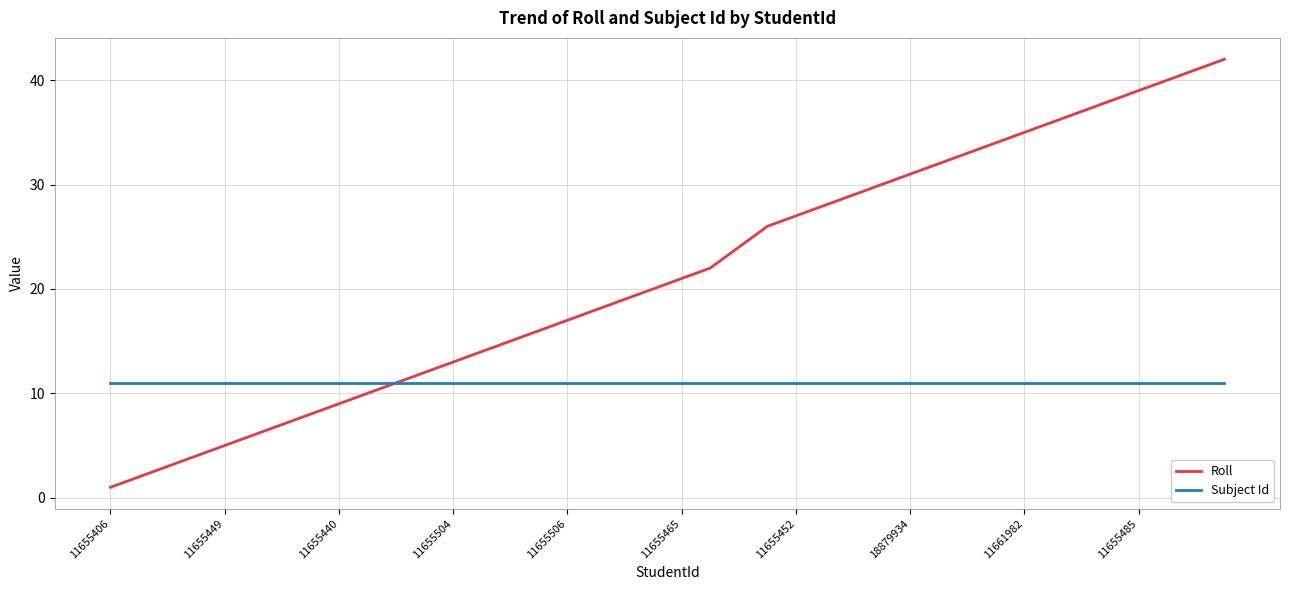

What is the greatest value displayed?

42